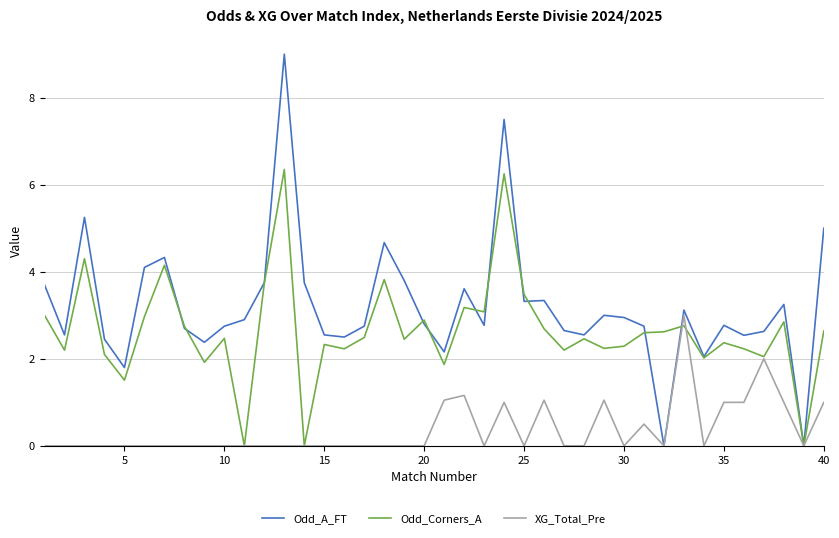

What is the average value of the Odd_A_FT series?

3.2